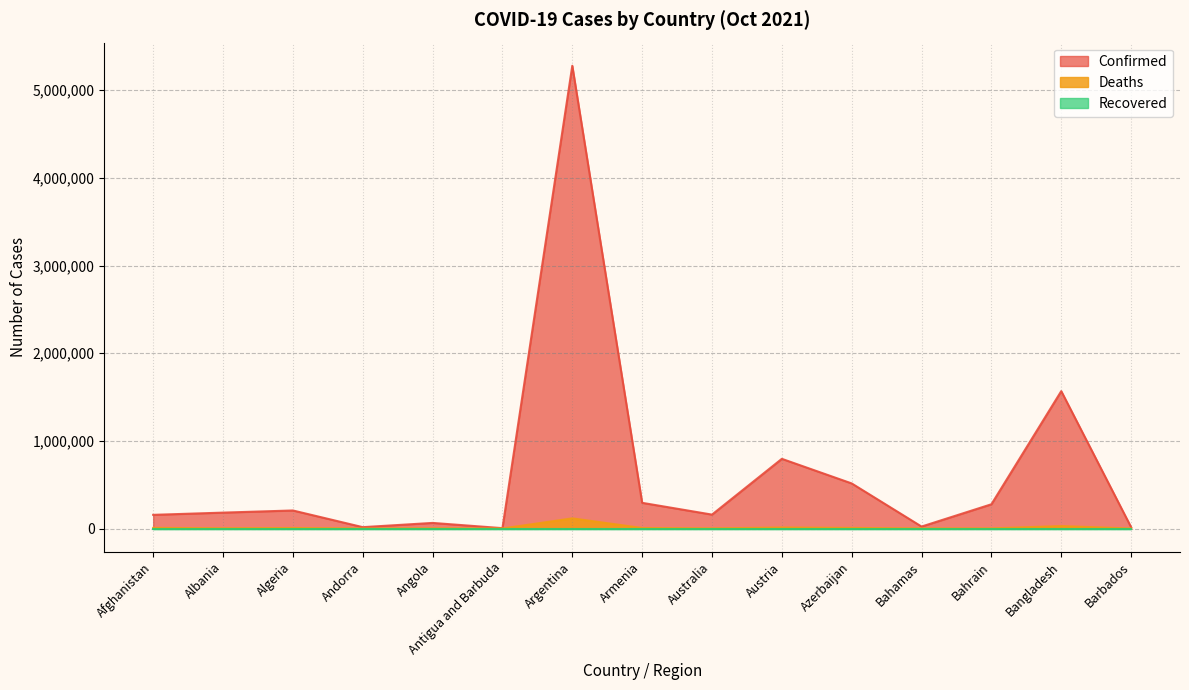

Is the value of Deaths at Afghanistan greater than the value of Confirmed at Albania?

No